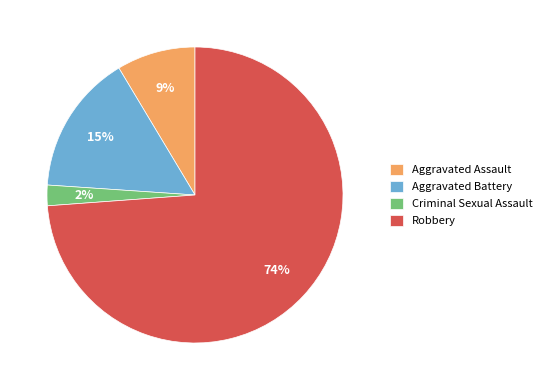

How many segments does this pie chart have?

4